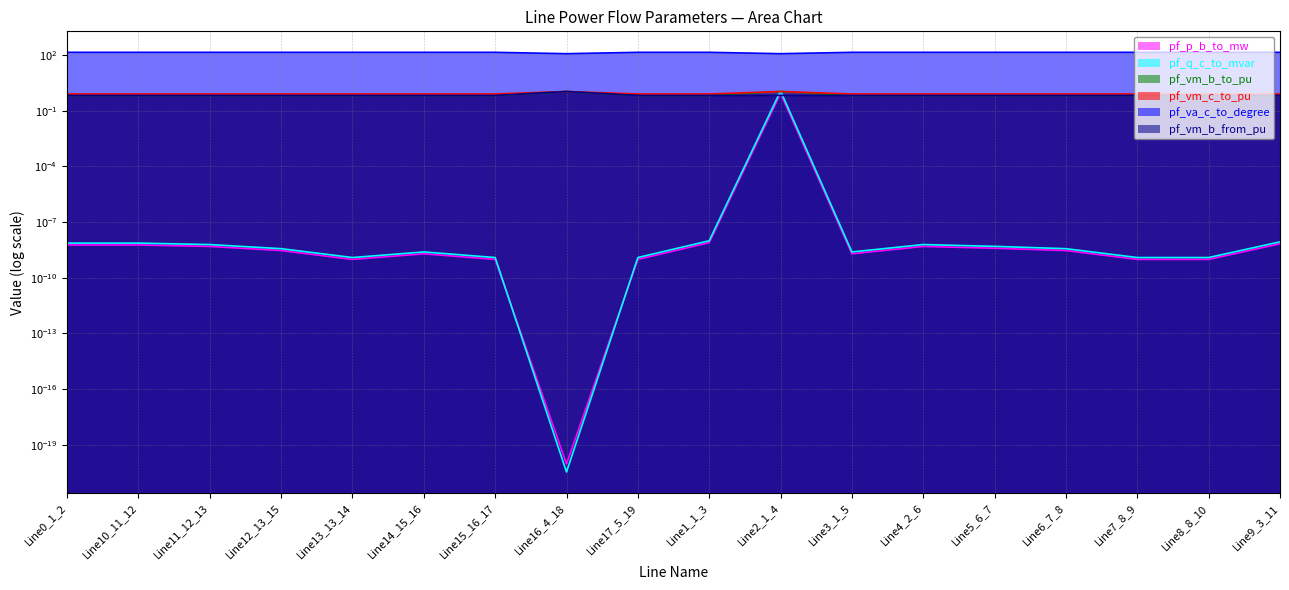

Where is the first local maximum for pf_vm_b_to_pu?

Line13_13_14